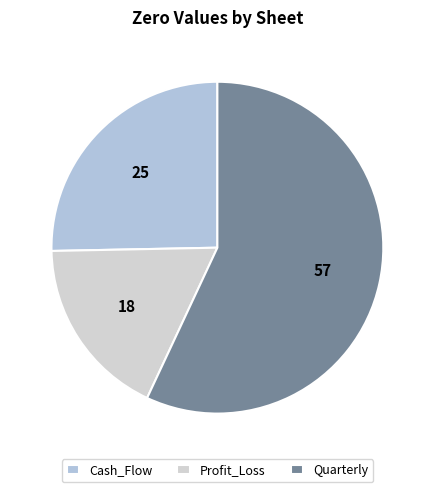

Which slice is the largest?

Quarterly